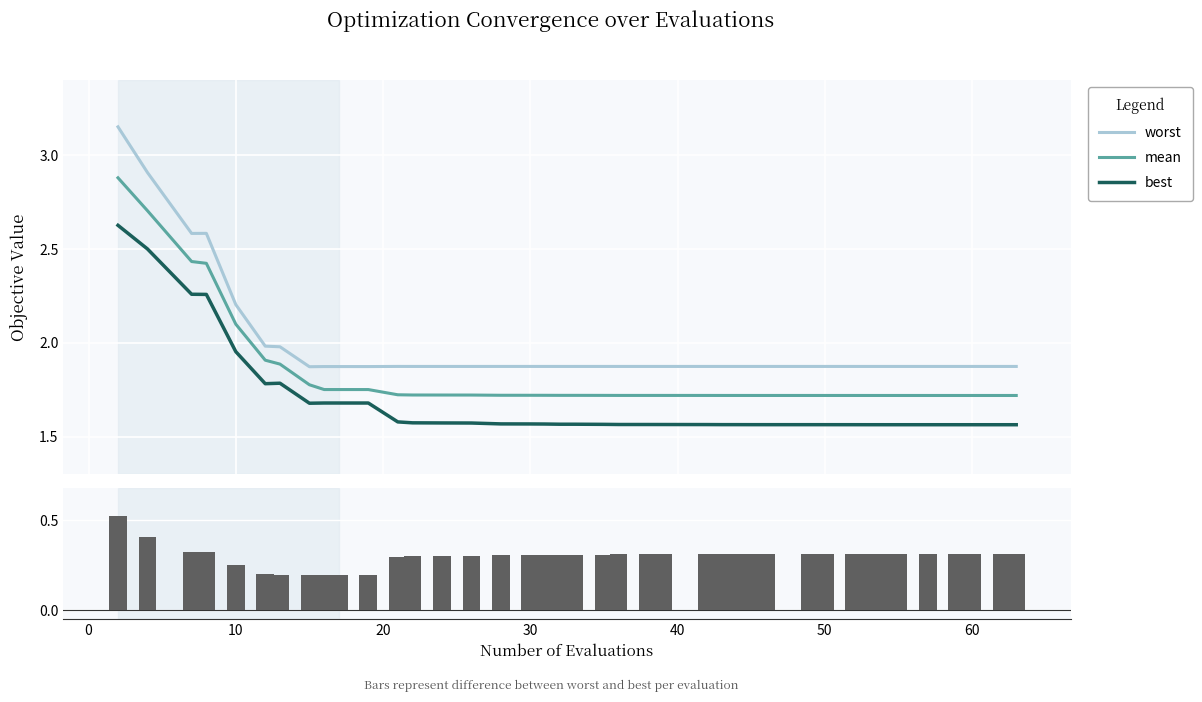

True or false: worst and best intersect in this chart.

False